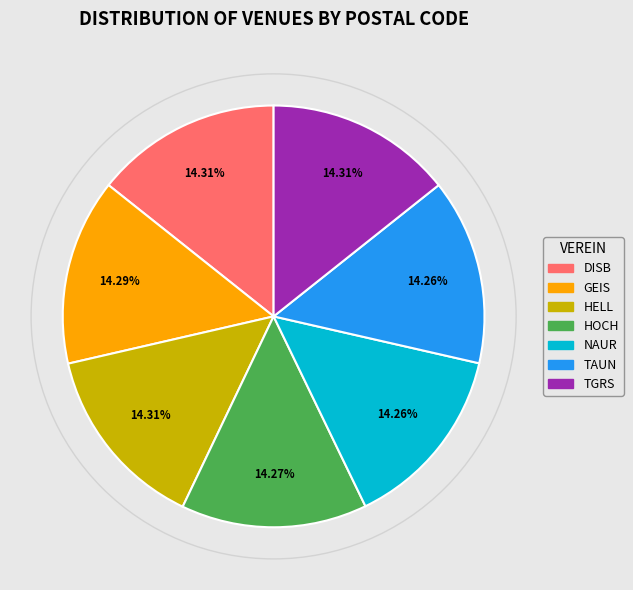

Count the number of slices in the pie.

7